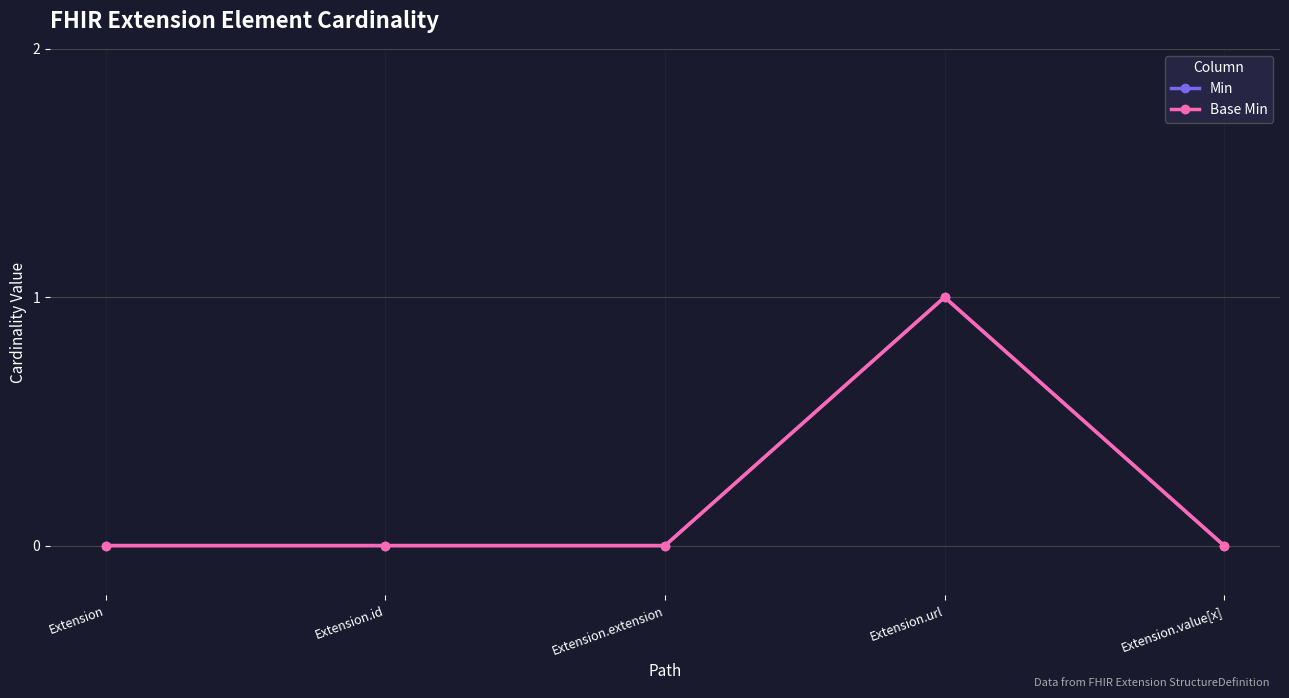

At Extension, list the series in order from smallest to largest.

Min, Base Min